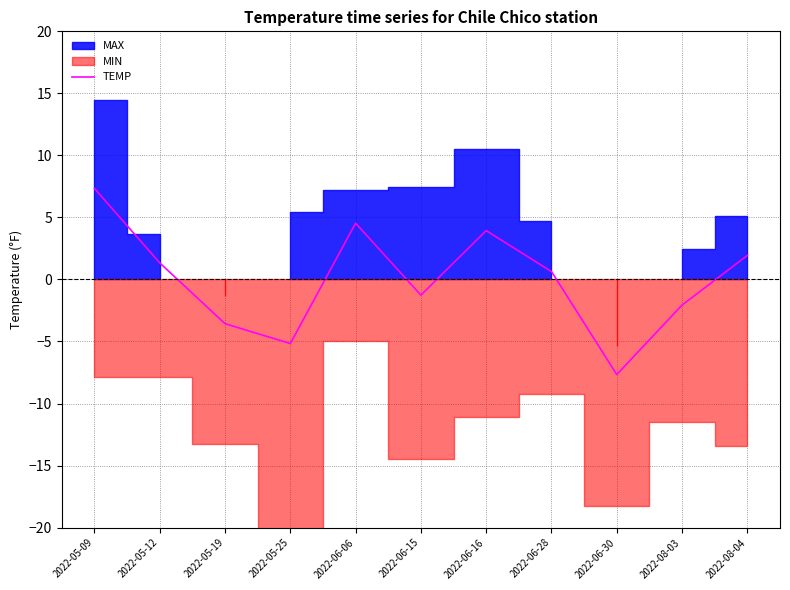

Which has a higher value, 2022-06-06 or 2022-08-04?

2022-06-06